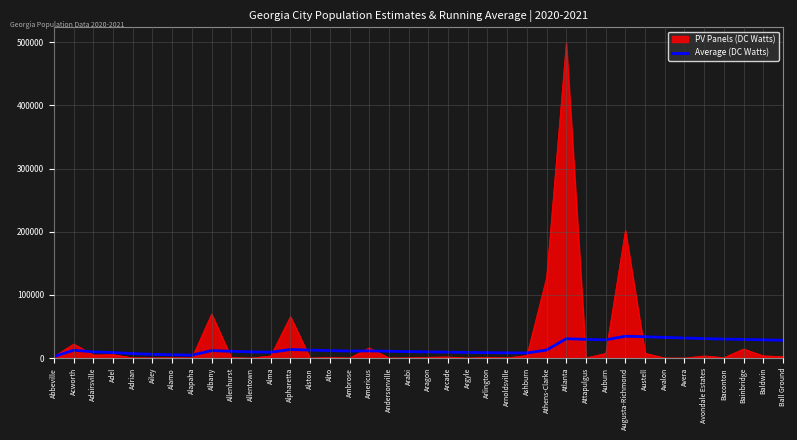

Between Alma and Atlanta, which series saw the biggest shift?

PV Panels (DC Watts)